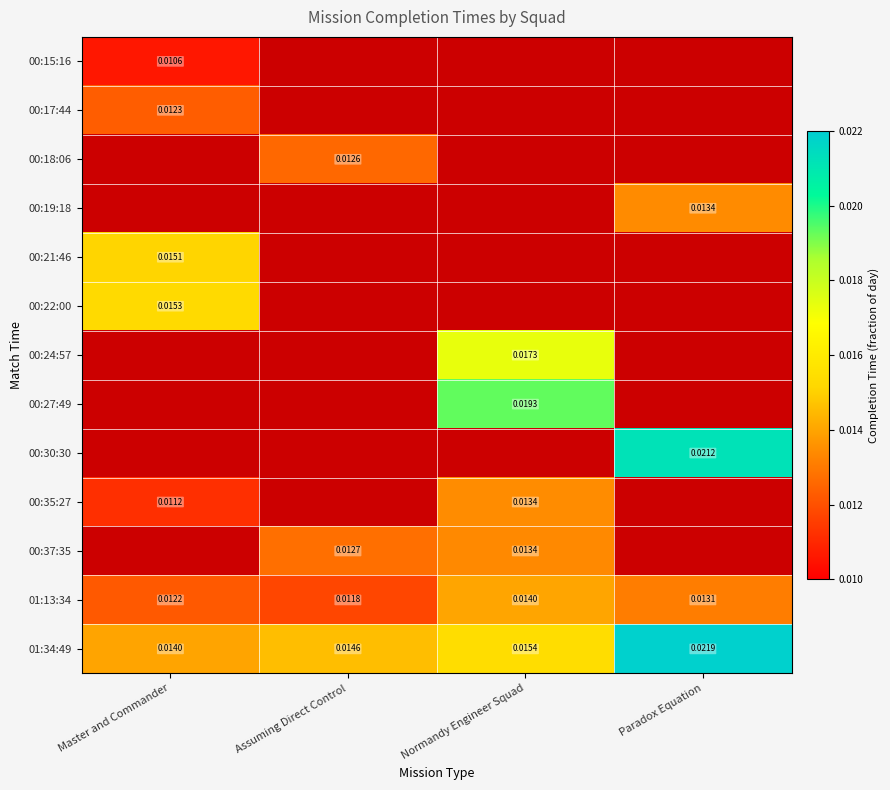

Count the 01:34:49 values in the range 0 to 1.

4